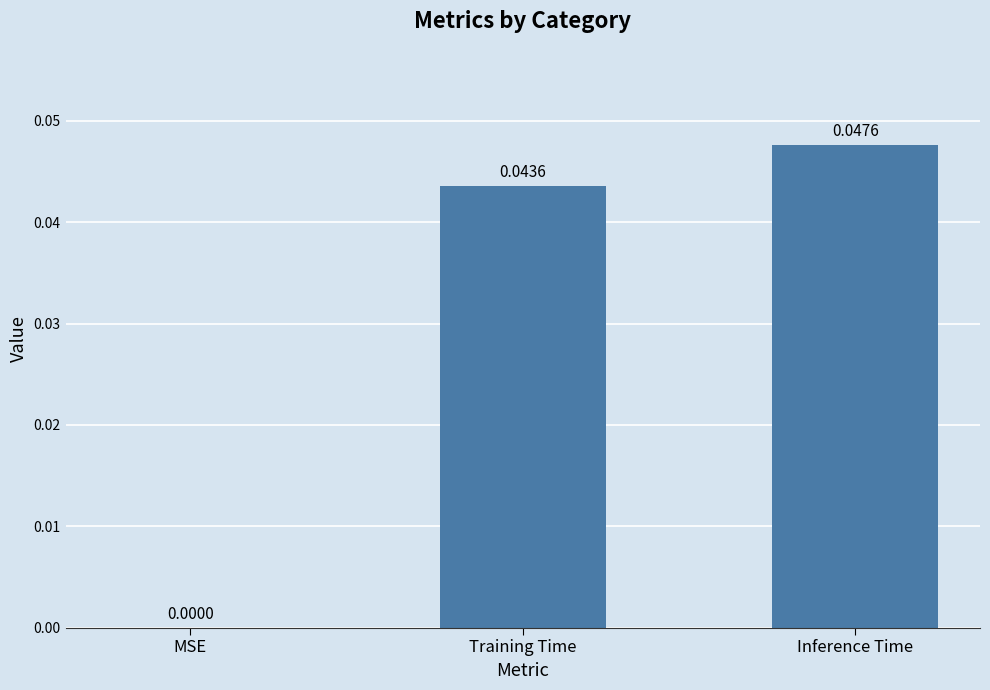

Which has a higher value, Inference Time or MSE?

Inference Time